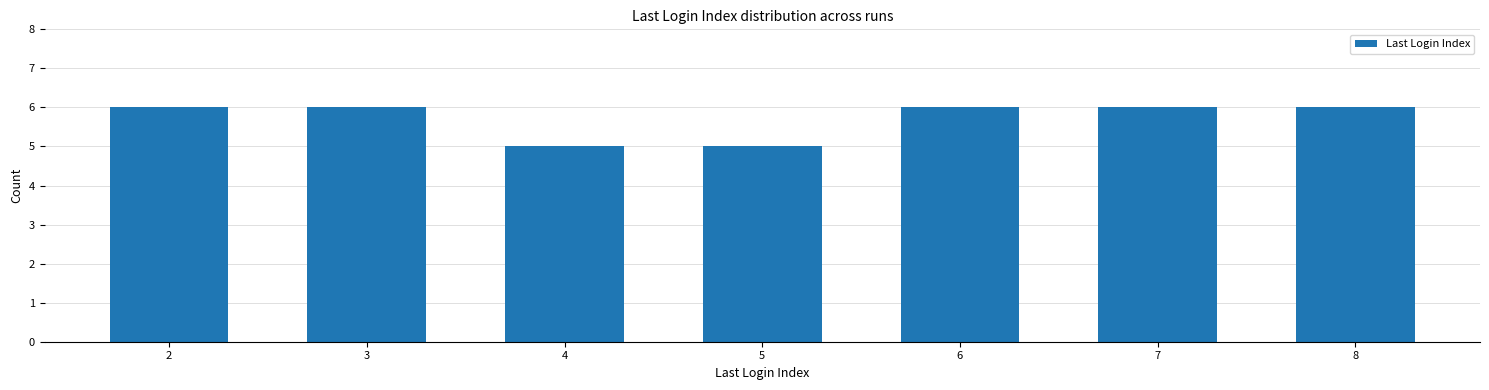

Approximately how many times larger is the value at 6 compared to 2?

1.0